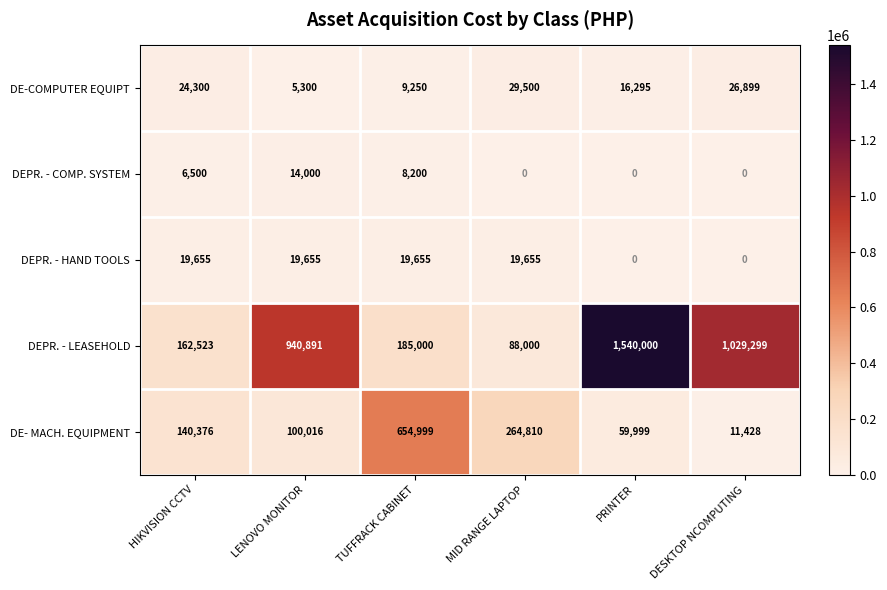

Which series has the largest range (max minus min)?

DEPR. - LEASEHOLD